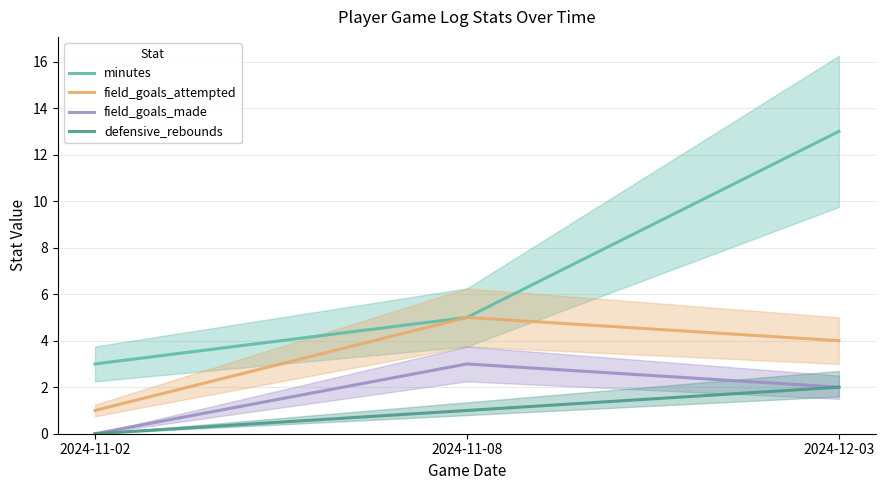

Is this an area chart (filled region under the line)?

No